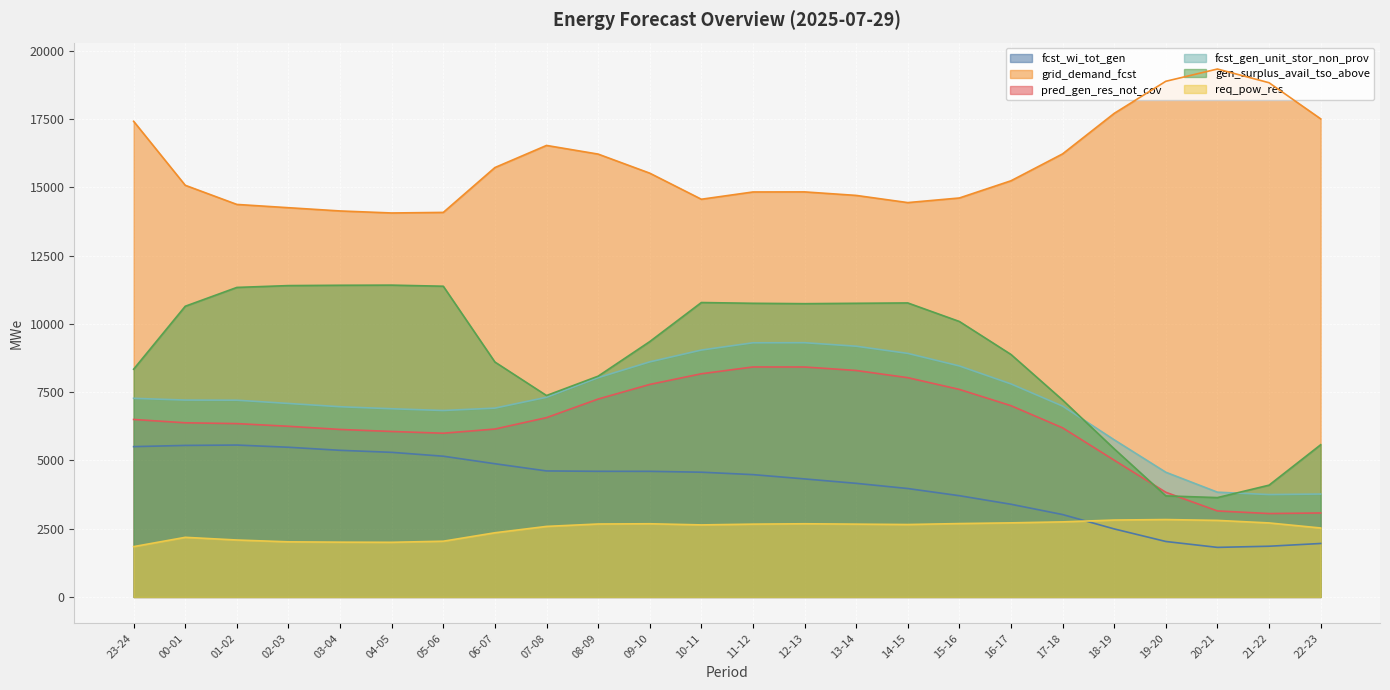

What are all the series names shown in the legend?

fcst_wi_tot_gen, grid_demand_fcst, pred_gen_res_not_cov, fcst_gen_unit_stor_non_prov, gen_surplus_avail_tso_above, req_pow_res